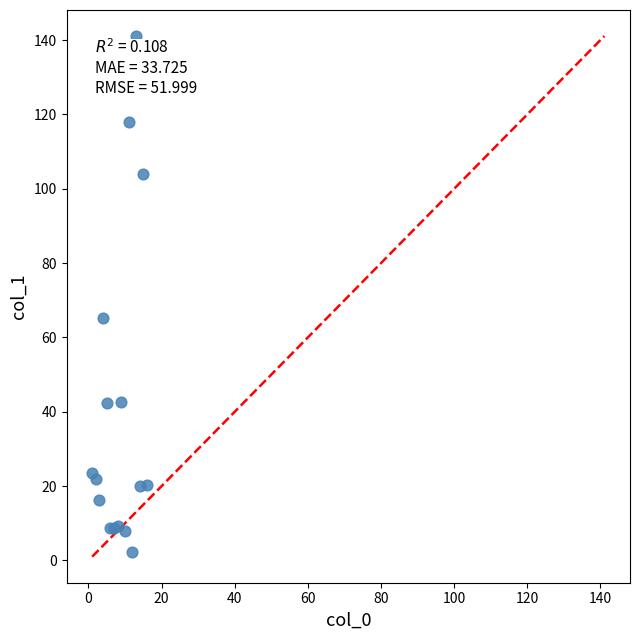

What Y value in the scatter plot is closest to 71?

65.2